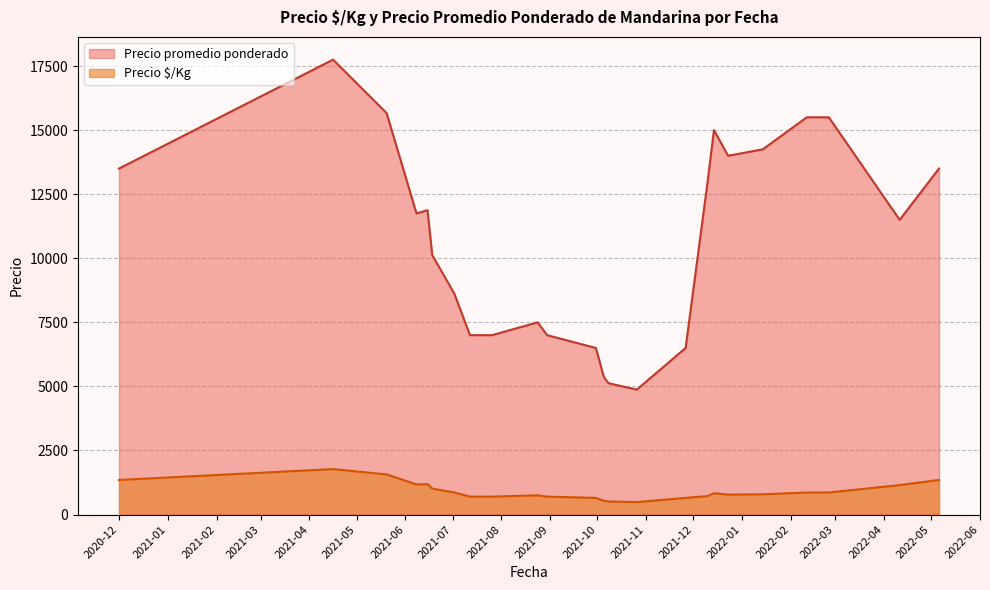

The value of Precio $/Kg at 2021-10-08 is 314. True or false?

False